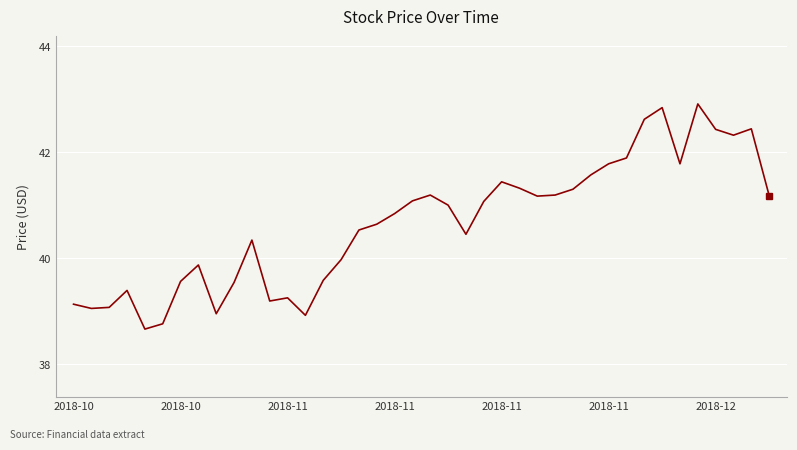

What is the minimum value shown in the chart?

38.7